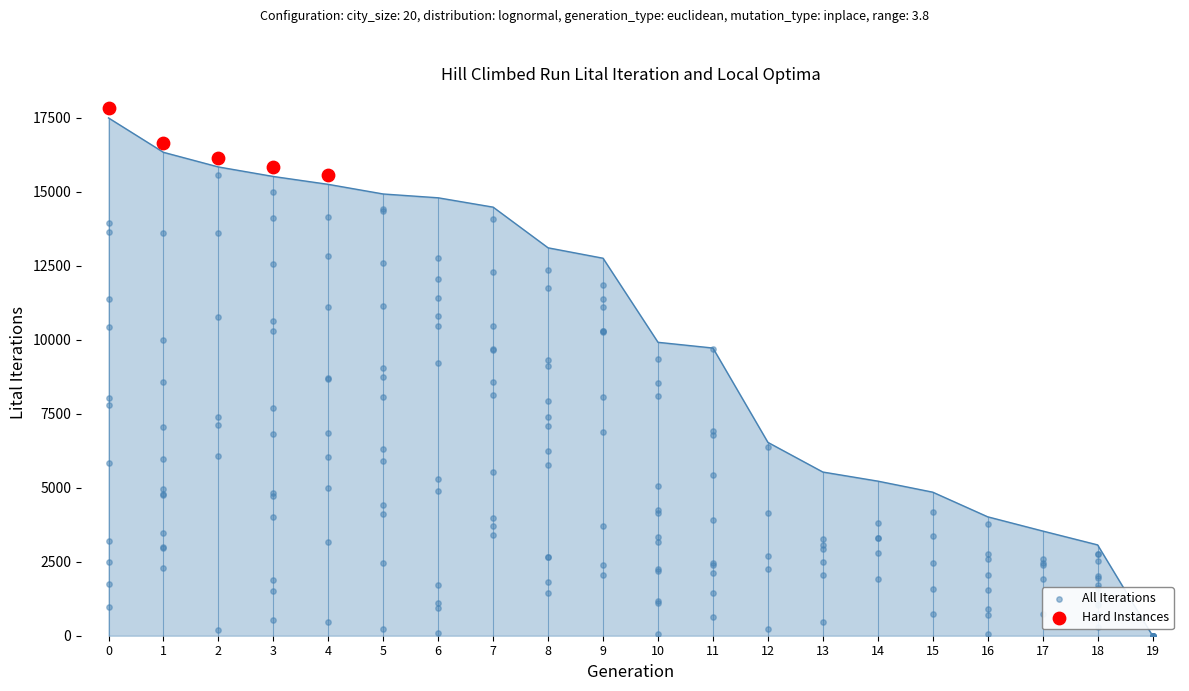

What is the change in value from 3 to 6?

-720.5